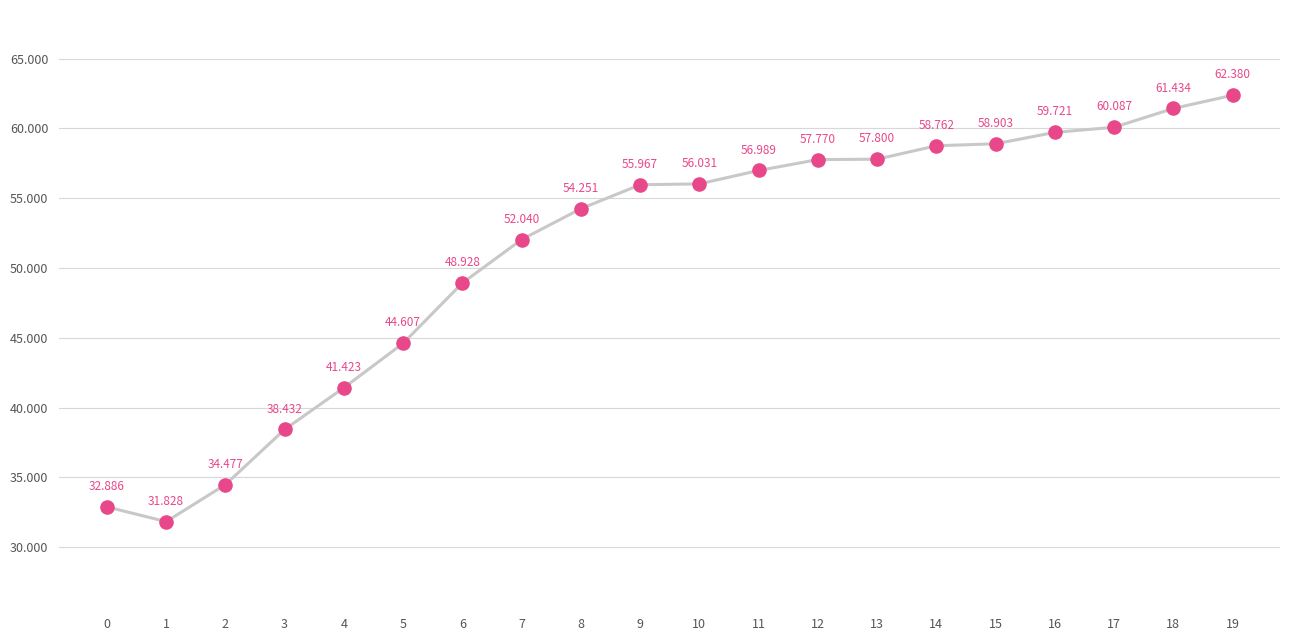

Between 16 and 7, which is larger?

16